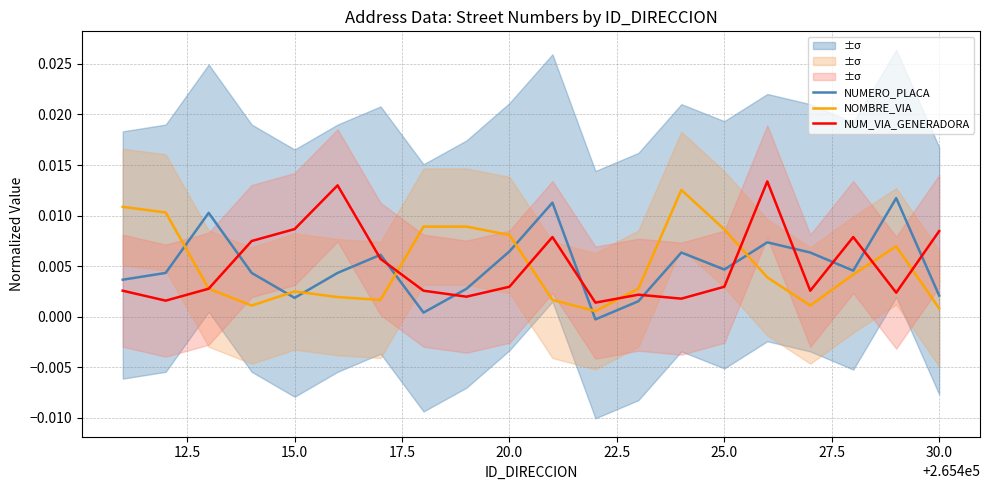

List the series in order of their peak value, lowest first.

NUMERO_PLACA, NOMBRE_VIA, NUM_VIA_GENERADORA